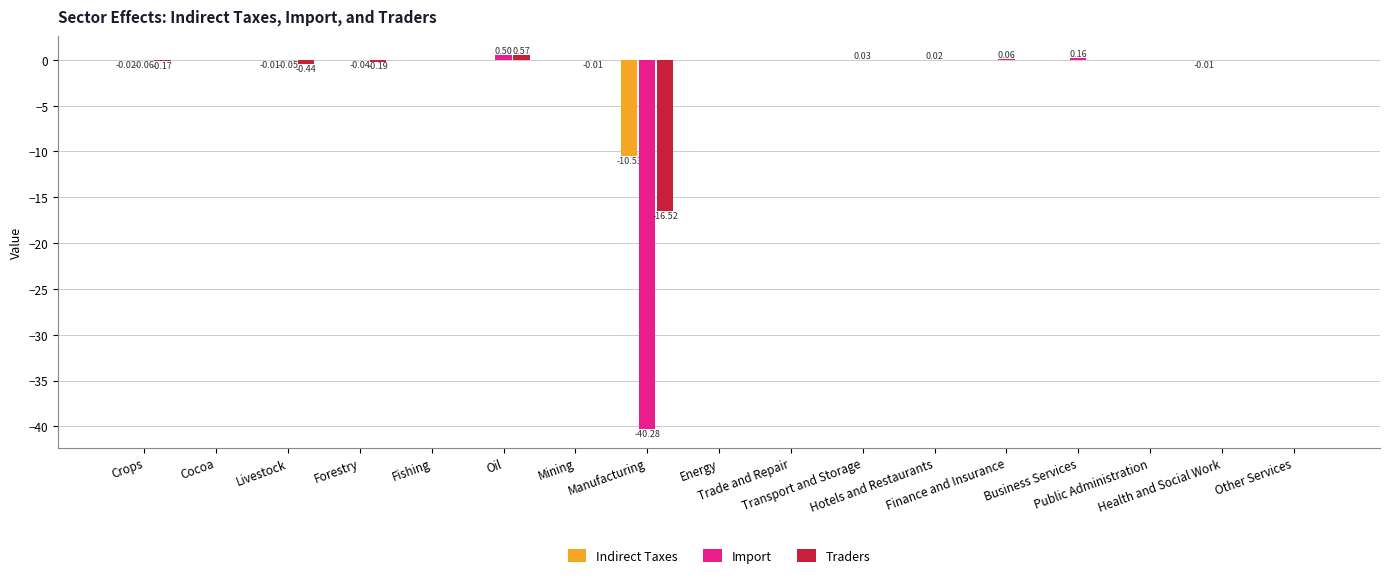

What is the sum of all Import values?

-39.7